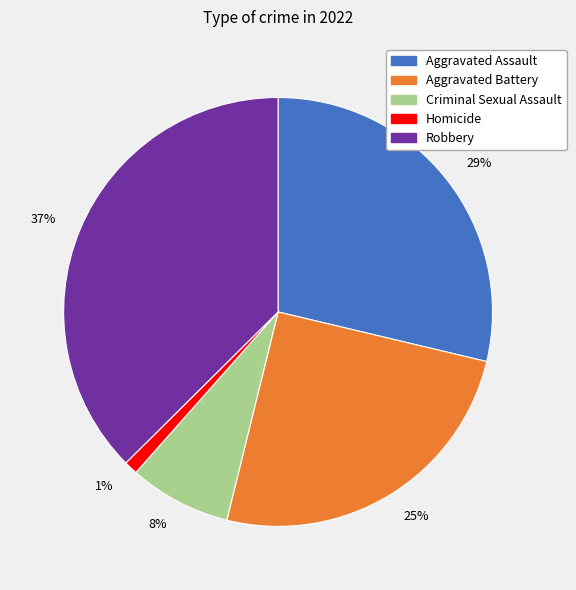

Is it true that 8% is 8% of the pie?

True